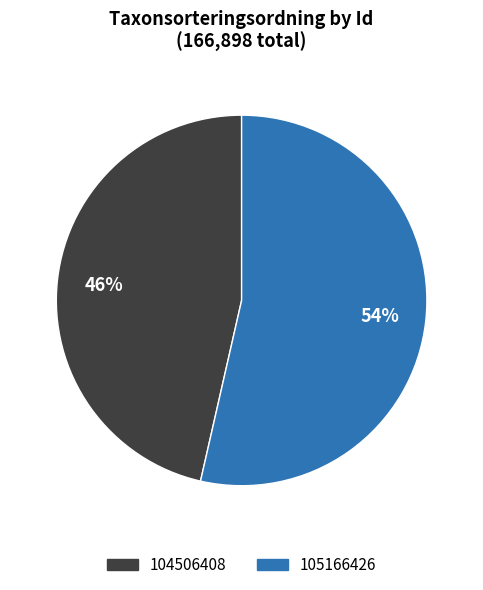

To the nearest percent, what is the combined percentage of 104506408 and 105166426?

100%